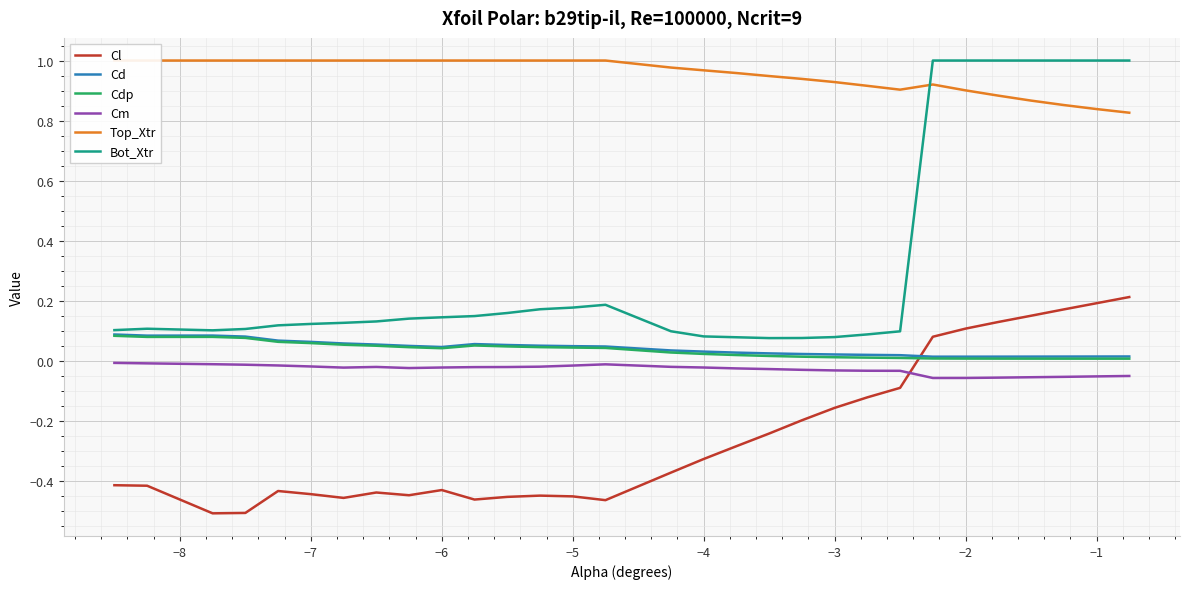

Reading left to right, what are all the values shown in this chart?

Cl: -0.4	-0.4	-0.5	-0.5	-0.4	-0.4	-0.5	-0.4	-0.4	-0.4	-0.5	-0.5	-0.4	-0.5	-0.5	-0.4	-0.3	-0.3	-0.2	-0.2	-0.2	-0.1	-0.1	0.1	0.1	0.1	0.1	0.2	0.2	0.2
Cd: 0.1	0.1	0.1	0.1	0.1	0.1	0.1	0.1	0.0	0.0	0.1	0.1	0.0	0.0	0.0	0.0	0.0	0.0	0.0	0.0	0.0	0.0	0.0	0.0	0.0	0.0	0.0	0.0	0.0	0.0
Cdp: 0.1	0.1	0.1	0.1	0.1	0.1	0.1	0.0	0.0	0.0	0.1	0.0	0.0	0.0	0.0	0.0	0.0	0.0	0.0	0.0	0.0	0.0	0.0	0.0	0.0	0.0	0.0	0.0	0.0	0.0
Cm: -0.0	-0.0	-0.0	-0.0	-0.0	-0.0	-0.0	-0.0	-0.0	-0.0	-0.0	-0.0	-0.0	-0.0	-0.0	-0.0	-0.0	-0.0	-0.0	-0.0	-0.0	-0.0	-0.0	-0.1	-0.1	-0.1	-0.1	-0.1	-0.1	-0.1
Top_Xtr: 1.0	1.0	1.0	1.0	1.0	1.0	1.0	1.0	1.0	1.0	1.0	1.0	1.0	1.0	1.0	1.0	1.0	1.0	0.9	0.9	0.9	0.9	0.9	0.9	0.9	0.9	0.9	0.9	0.8	0.8
Bot_Xtr: 0.1	0.1	0.1	0.1	0.1	0.1	0.1	0.1	0.1	0.1	0.1	0.2	0.2	0.2	0.2	0.1	0.1	0.1	0.1	0.1	0.1	0.1	0.1	1.0	1.0	1.0	1.0	1.0	1.0	1.0